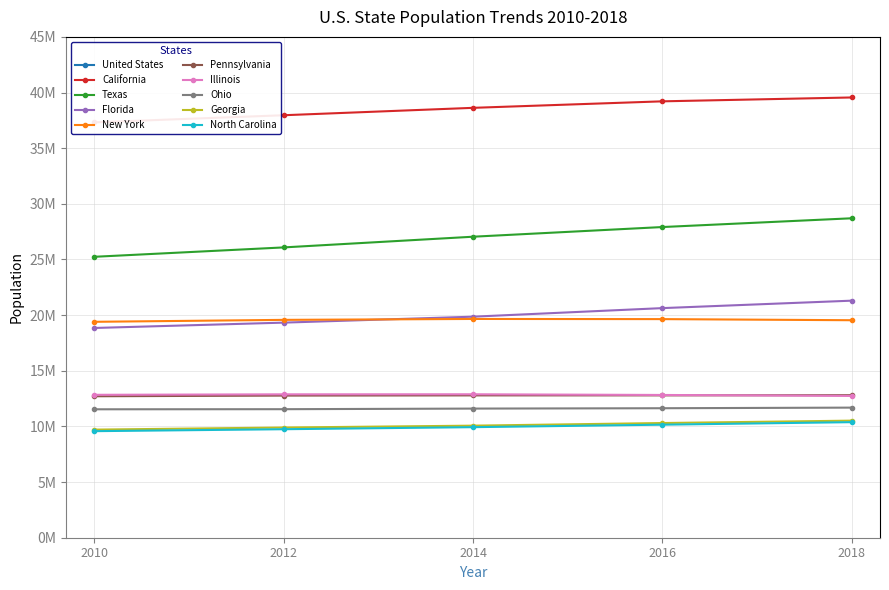

True or false: 2012 and 2016 intersect in this chart.

True